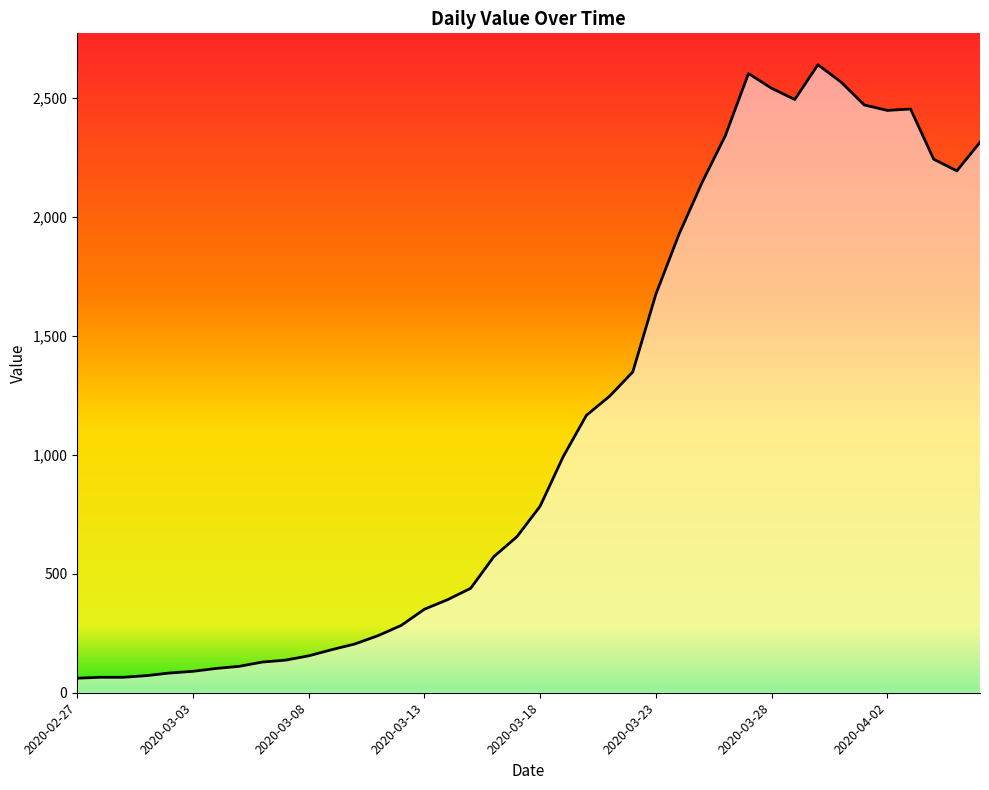

What is the greatest value displayed?

2639